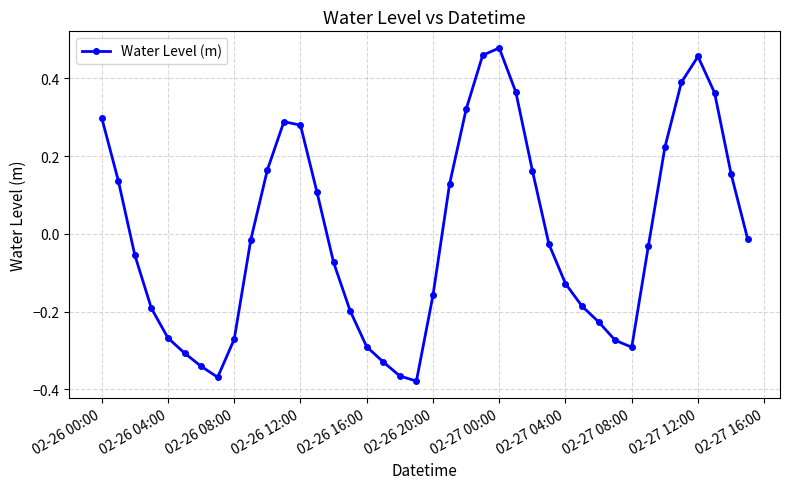

How many distinct data groups are displayed?

1